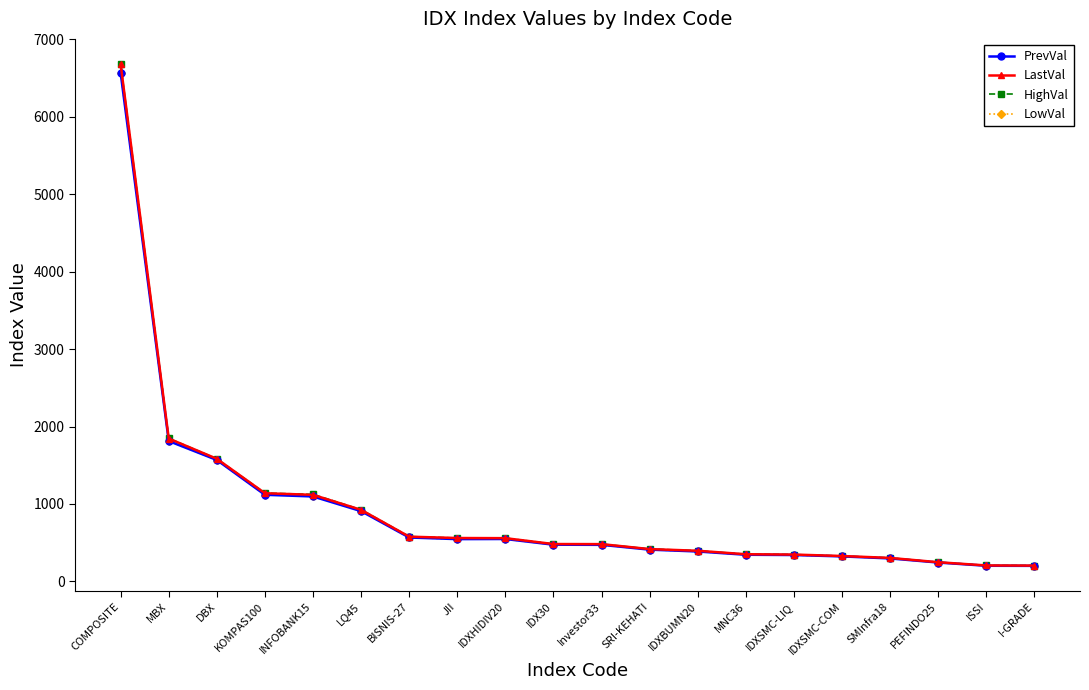

Reading left to right, list all the values displayed in this chart.

PrevVal: 6565.7	1812.6	1568.2	1118.6	1096.9	907.5	567.0	546.0	547.5	473.9	472.0	410.2	386.3	344.1	340.6	322.7	296.7	243.5	201.9	200.5
LastVal: 6678.2	1845.1	1583.5	1138.8	1118.2	924.3	577.8	560.2	558.4	482.4	481.4	417.4	395.8	350.7	346.6	327.9	303.4	247.8	206.0	204.0
HighVal: 6683.1	1847.5	1583.5	1140.5	1123.8	926.5	579.3	560.2	559.0	483.5	482.6	418.7	395.8	351.4	346.6	327.9	303.7	247.8	206.0	204.8
LowVal: 6565.7	1812.6	1568.2	1118.6	1104.2	907.5	567.0	546.0	547.5	473.9	472.0	410.2	386.3	344.1	340.6	322.7	296.7	243.5	201.9	200.5